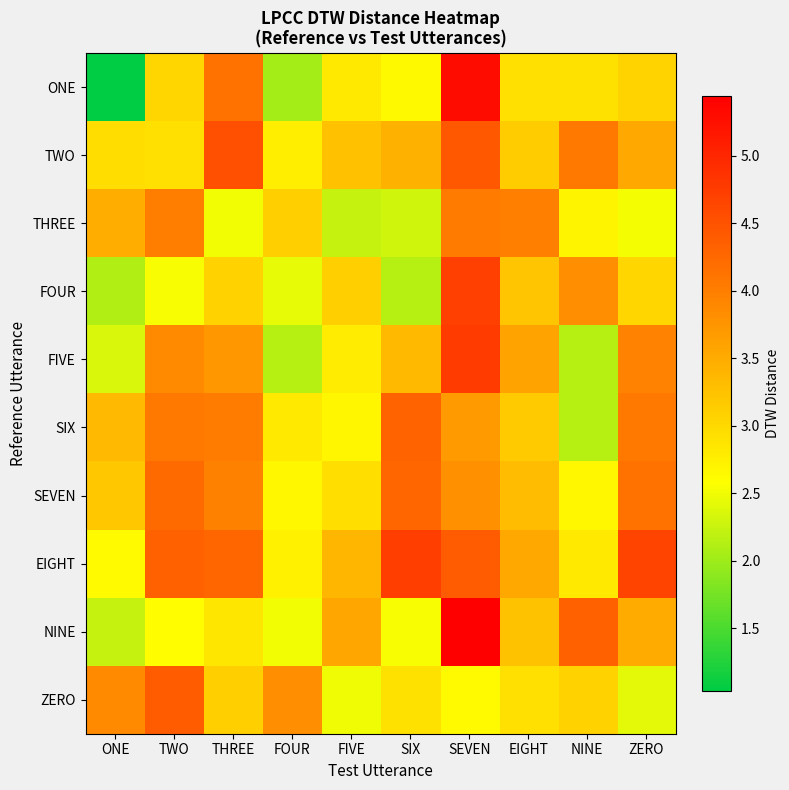

At which category does the chart reach its peak across all series?

SEVEN